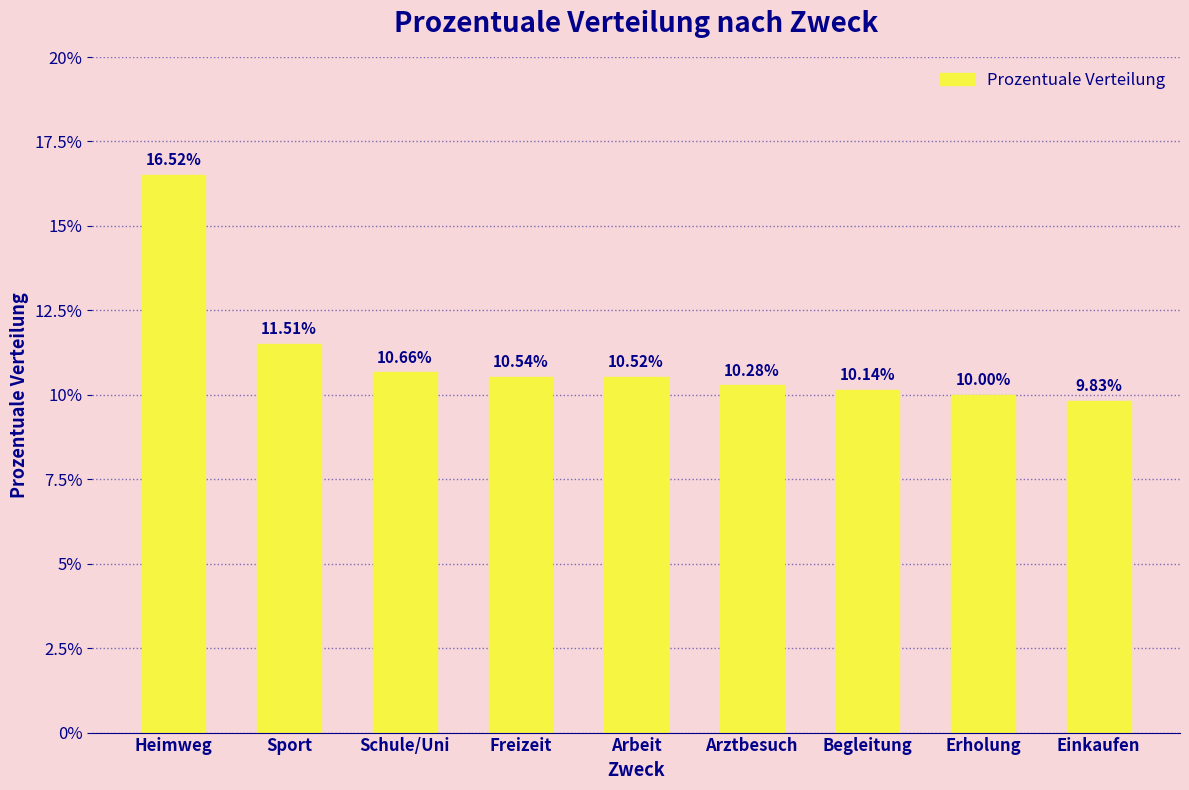

Are the bars grouped side by side (vs. stacked)?

No